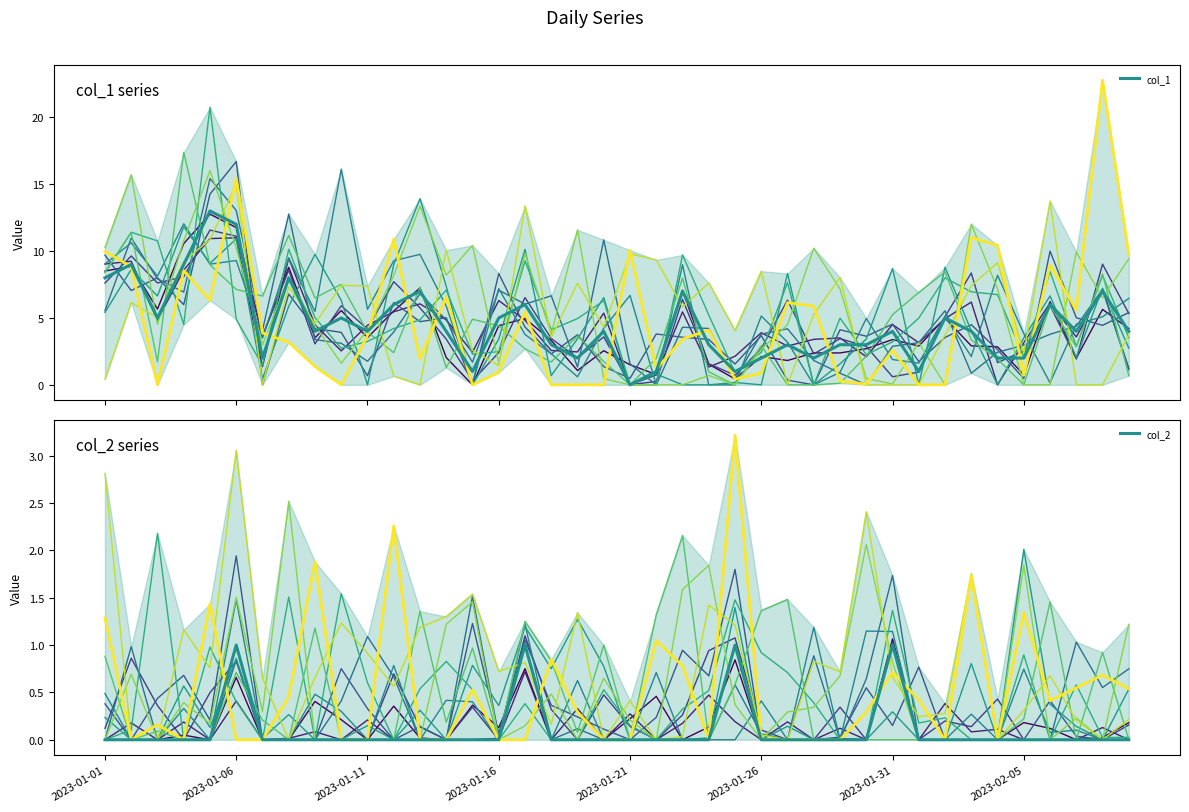

True or false: col_1_scenario_0 has a value of 1.9 at 2023-01-31.

False